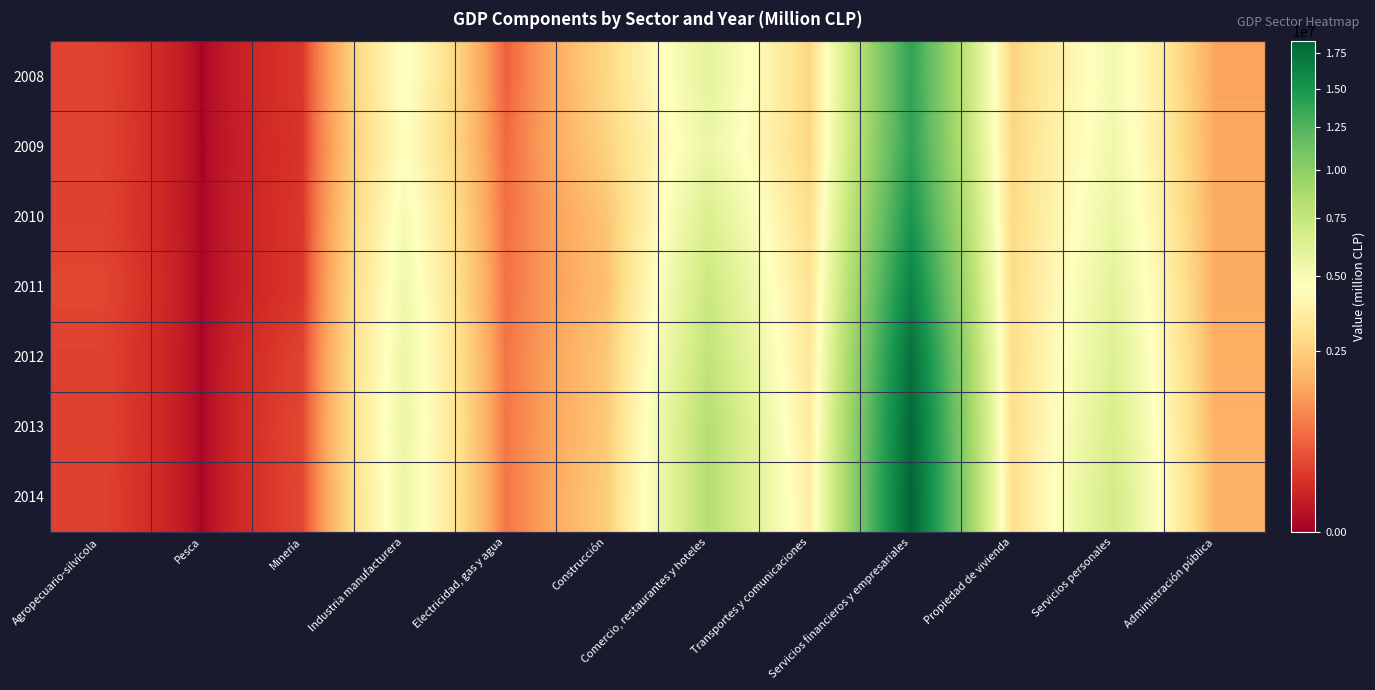

How many series are shown in this chart?

7